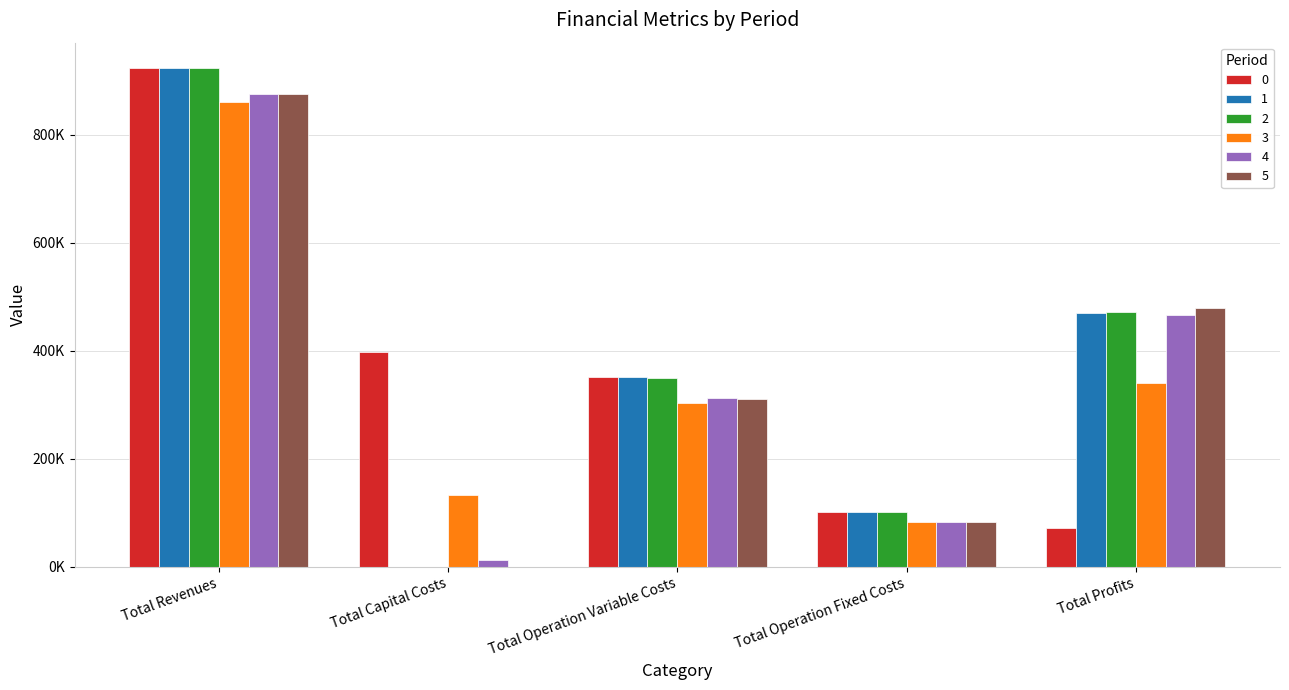

What is the sum of the 5 values at Total Operation Fixed Costs and Total Revenues?

958700.7